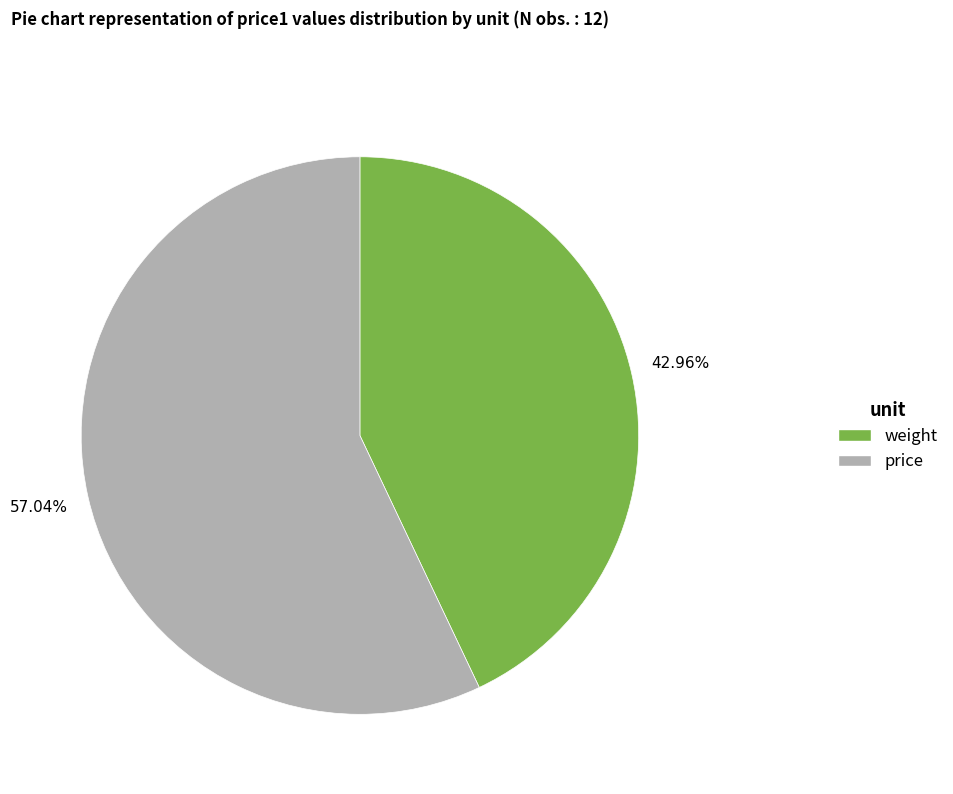

Combined, do weight and price account for over 50%?

Yes